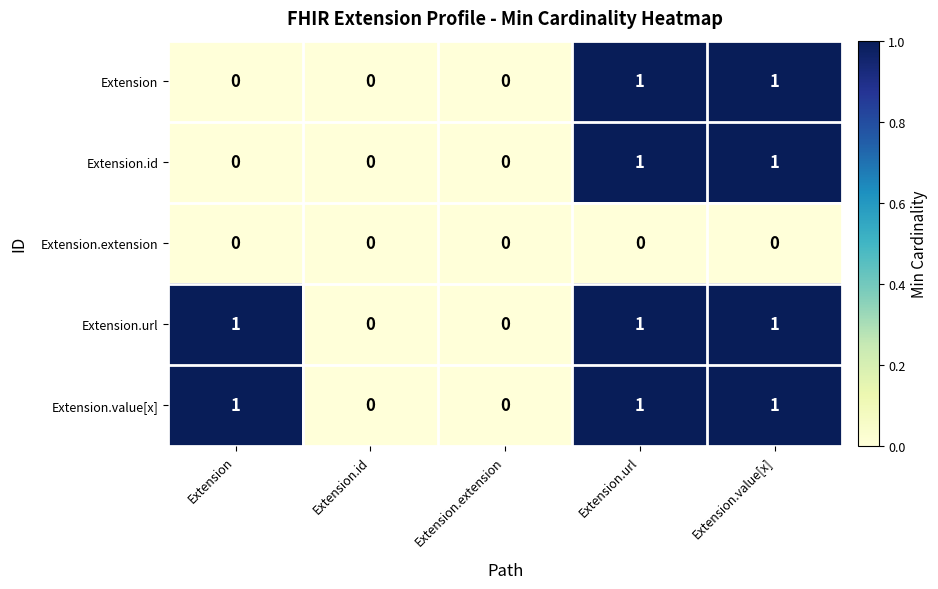

What is the sum of all Extension.value[x] values?

3